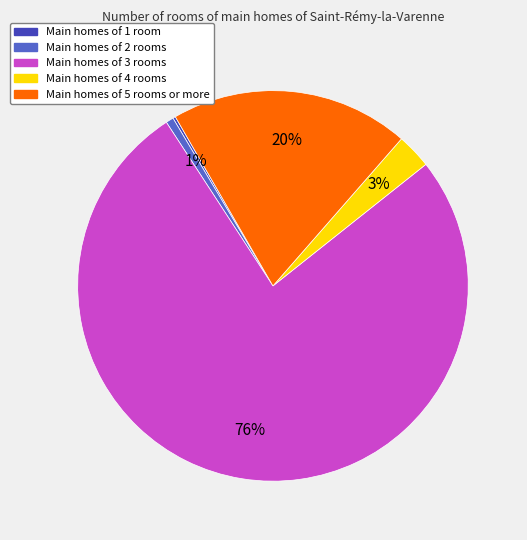

To the nearest percent, what is the average slice percentage?

20%